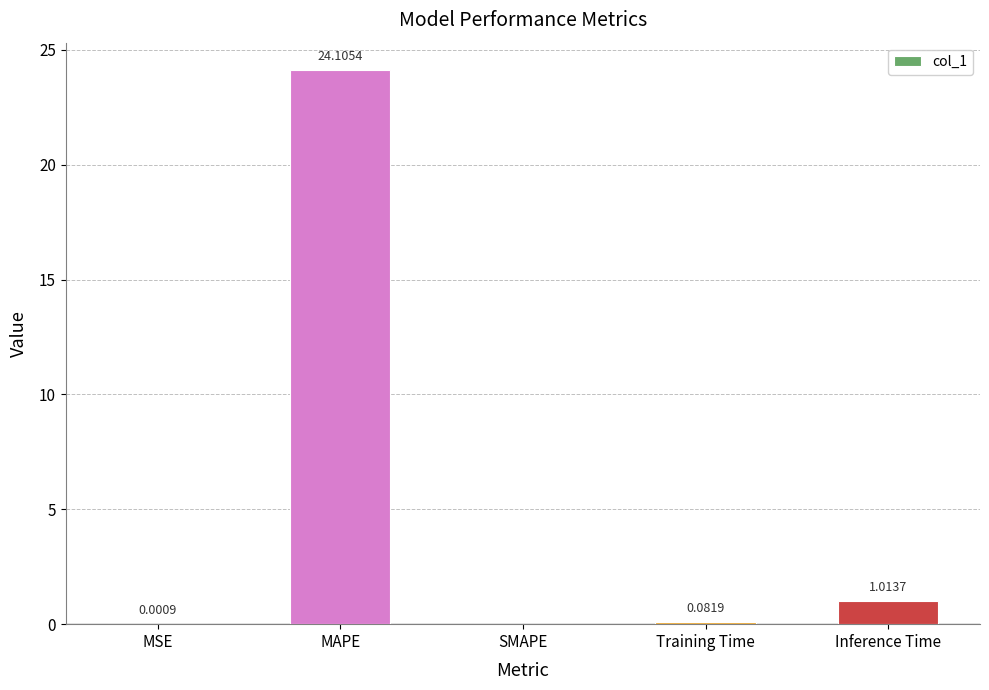

Which label corresponds to the largest value in the chart?

MAPE